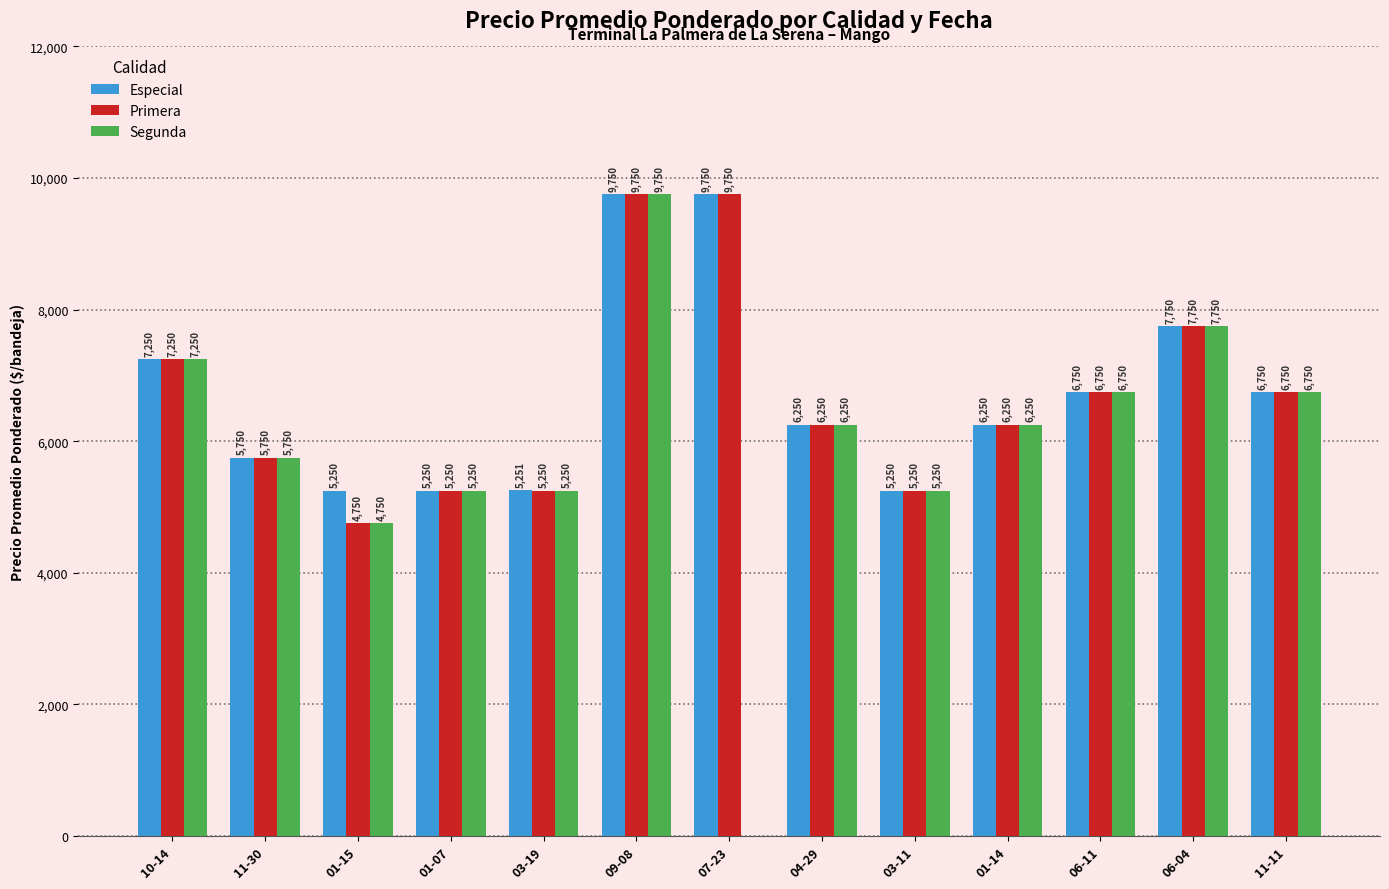

Reading left to right, list all the values displayed in this chart.

Especial: 10-14=7250	11-30=5750	01-15=5250	01-07=5250	03-19=5251	09-08=9750	07-23=9750	04-29=6250	03-11=5250	01-14=6250	06-11=6750	06-04=7750	11-11=6750
Primera: 10-14=7250	11-30=5750	01-15=4750	01-07=5250	03-19=5250	09-08=9750	07-23=9750	04-29=6250	03-11=5250	01-14=6250	06-11=6750	06-04=7750	11-11=6750
Segunda: 10-14=7250	11-30=5750	01-15=4750	01-07=5250	03-19=5250	09-08=9750	07-23=0	04-29=6250	03-11=5250	01-14=6250	06-11=6750	06-04=7750	11-11=6750